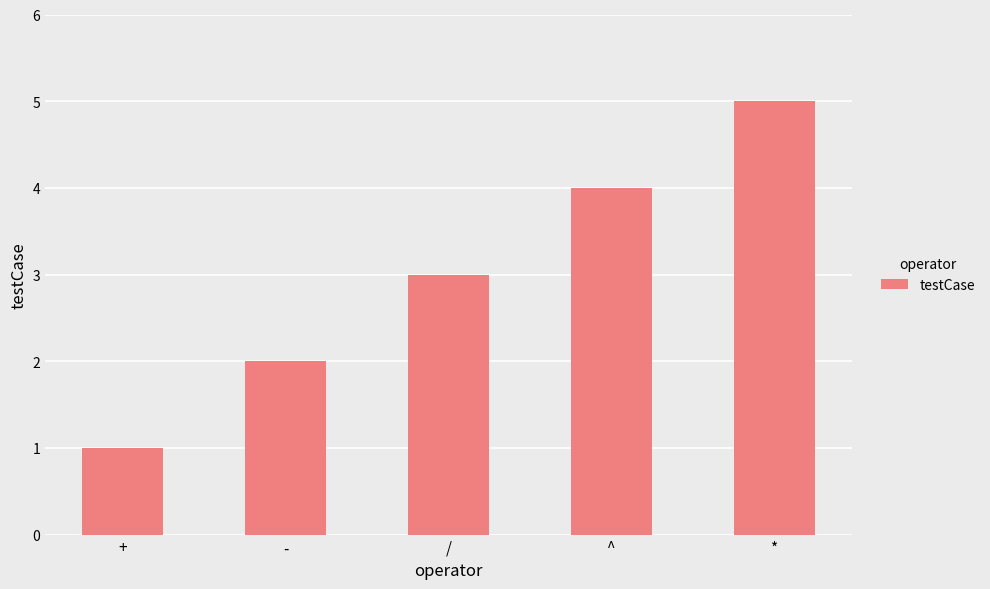

List the labels in order of value, largest first.

*, ^, /, -, +